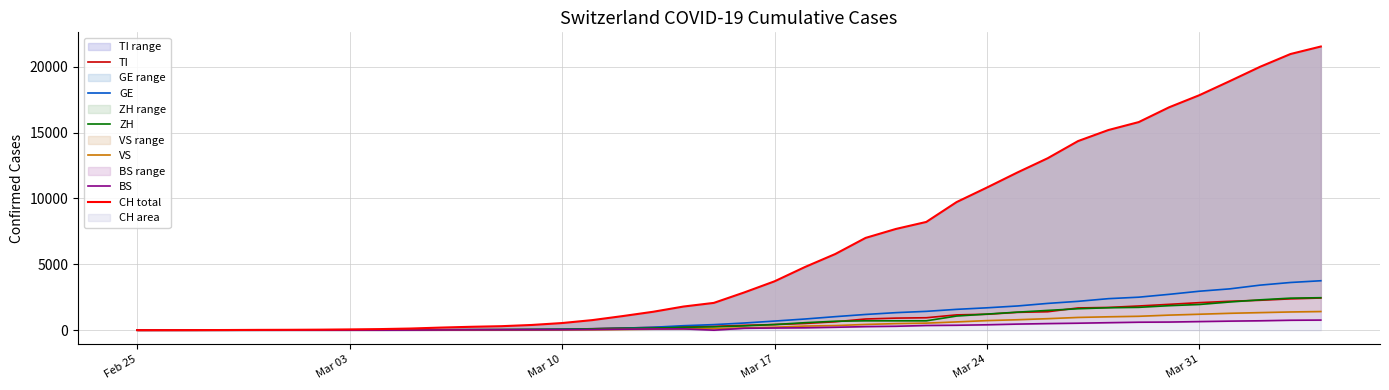

Does the chart have visible grid lines?

Yes